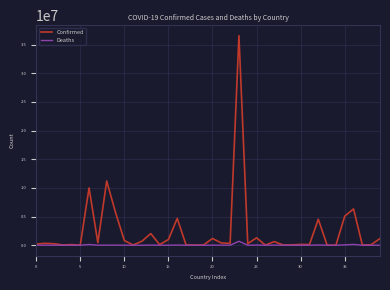

What is the smallest value displayed?

21